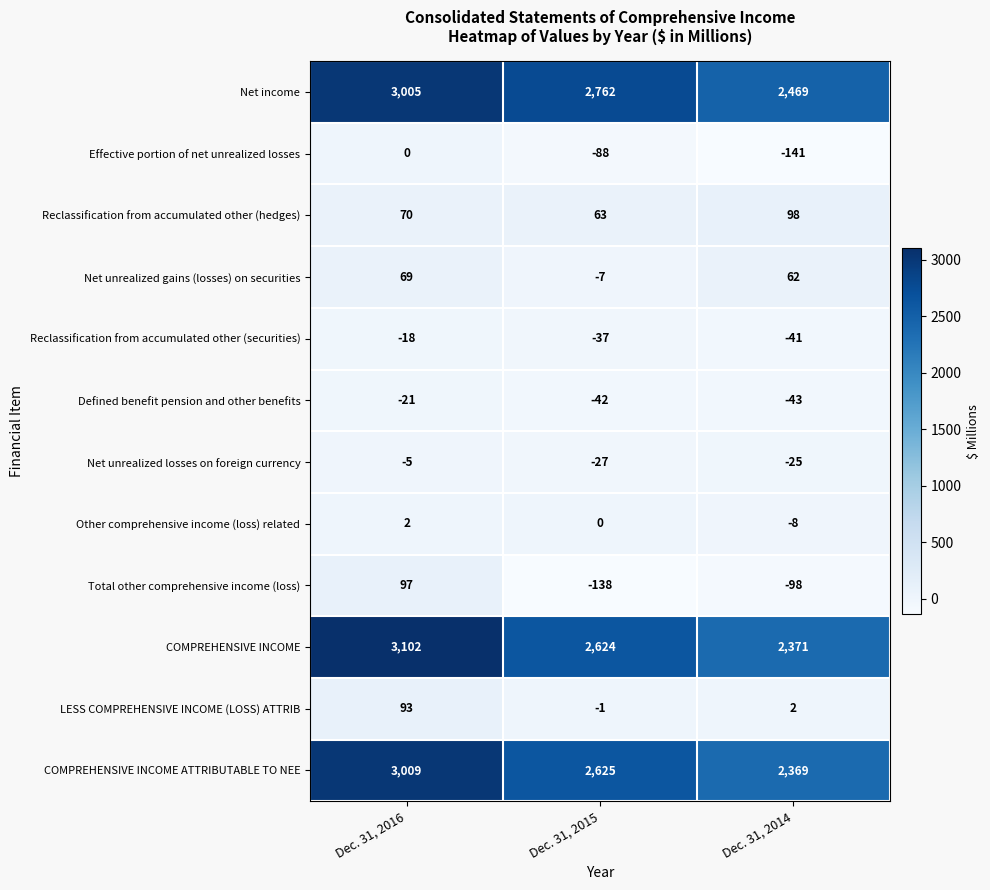

Where is Net unrealized gains (losses) on securities nearest to the value 31?

Dec. 31, 2014